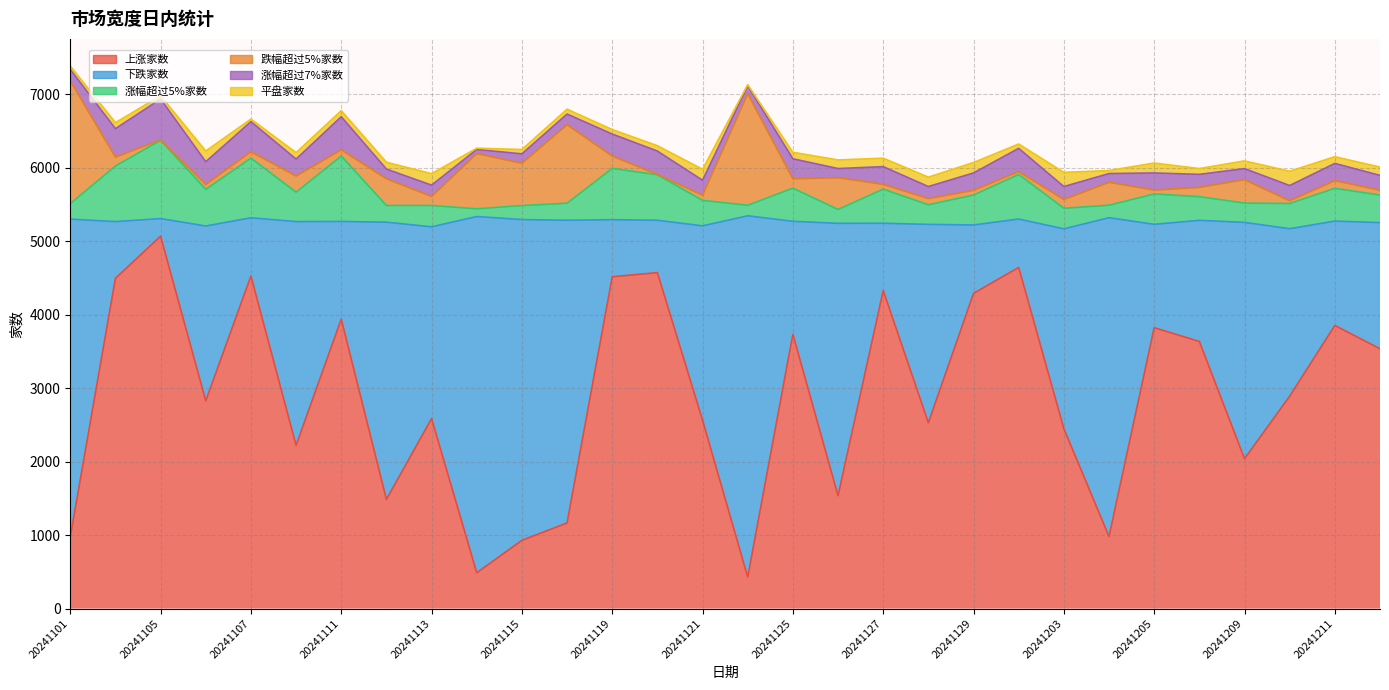

What is the lowest value of the 上涨家数 series?

429